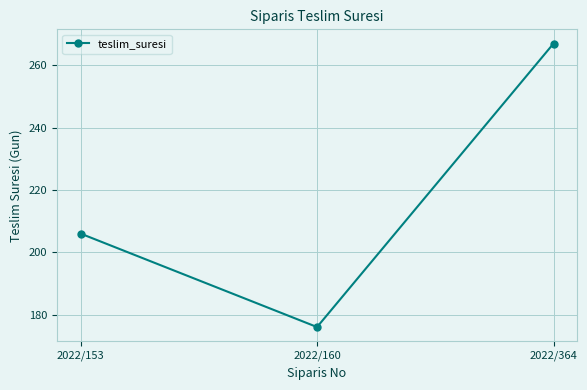

What is the difference between the second highest and minimum values?

30